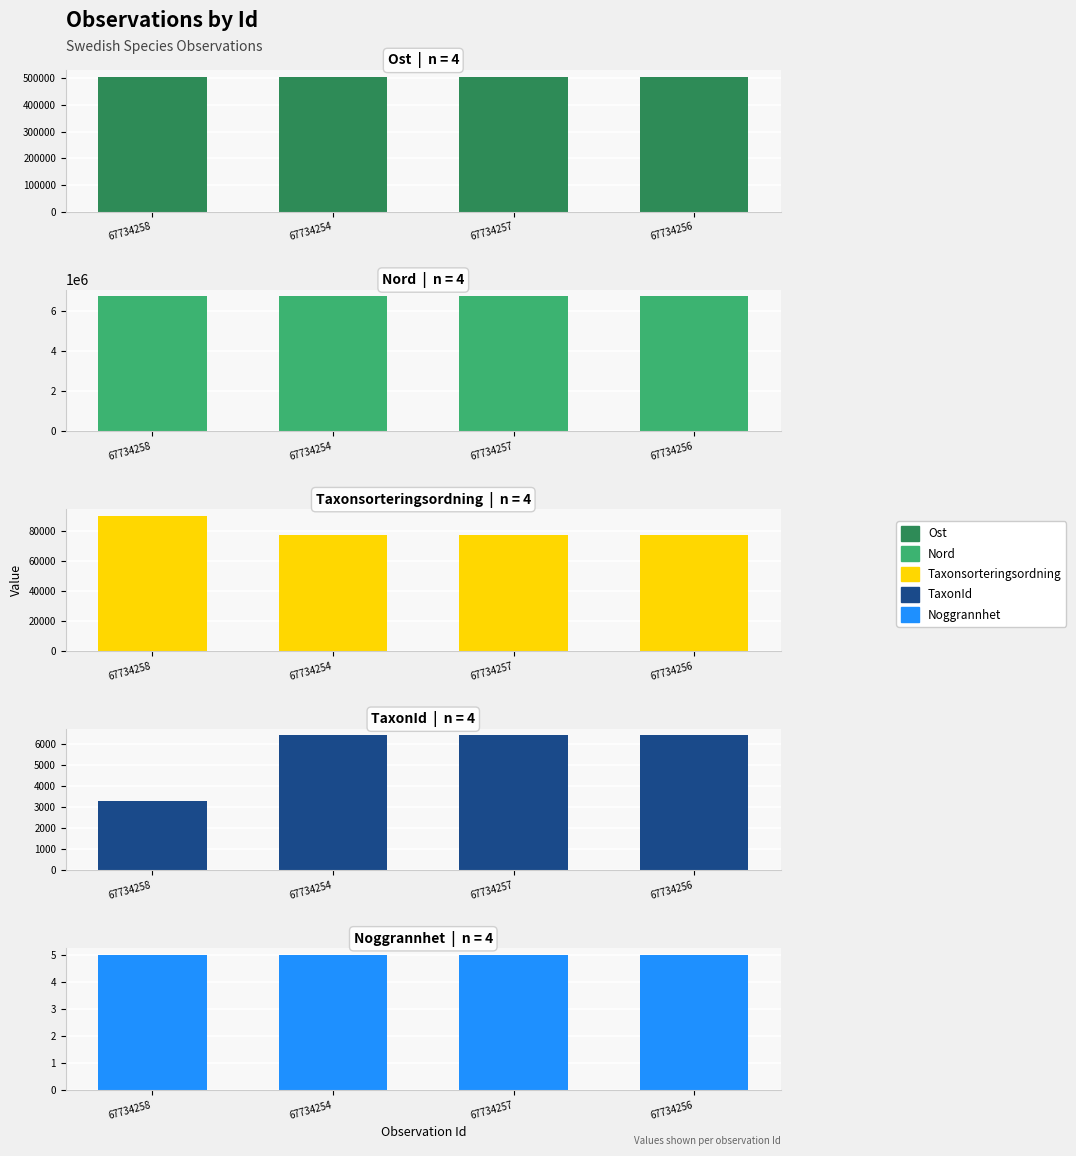

What position from the left is 67734254?

2